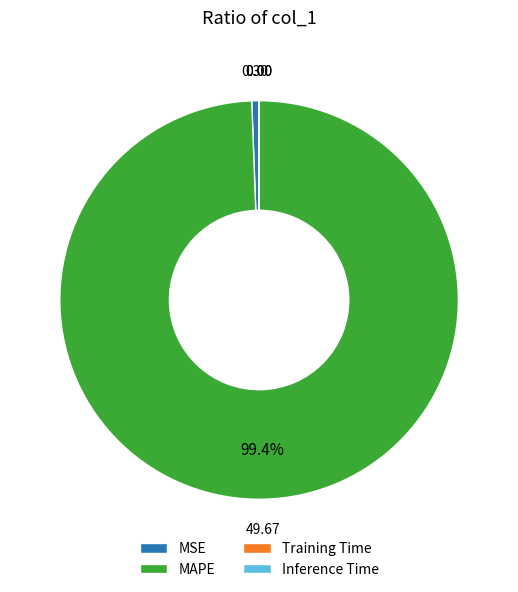

To the nearest percent, what is the difference between the largest and smallest slice percentages?

99%